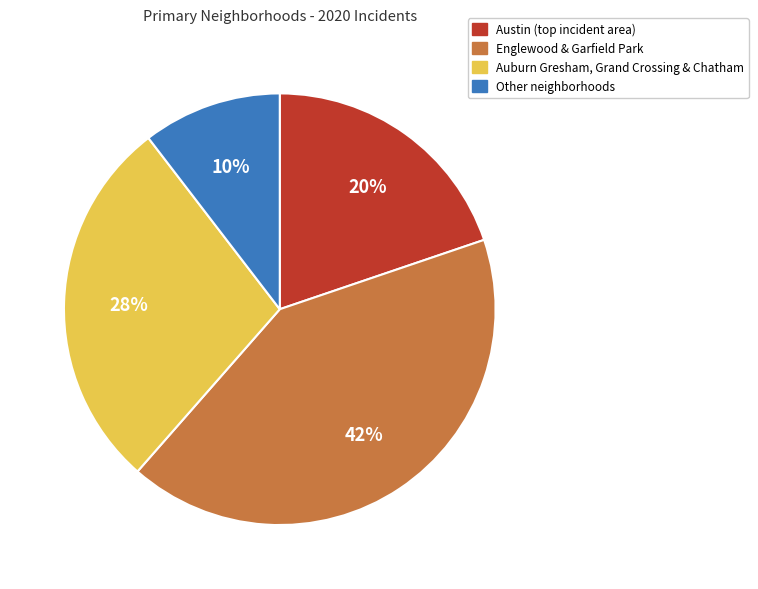

Does any single category account for the majority?

No